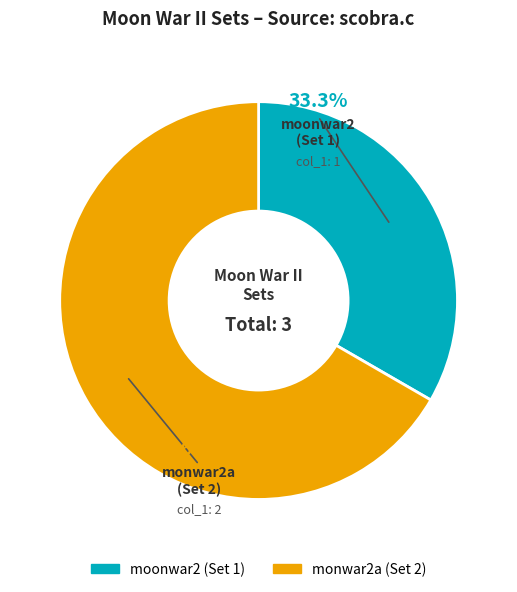

How many slices are in this pie chart?

2